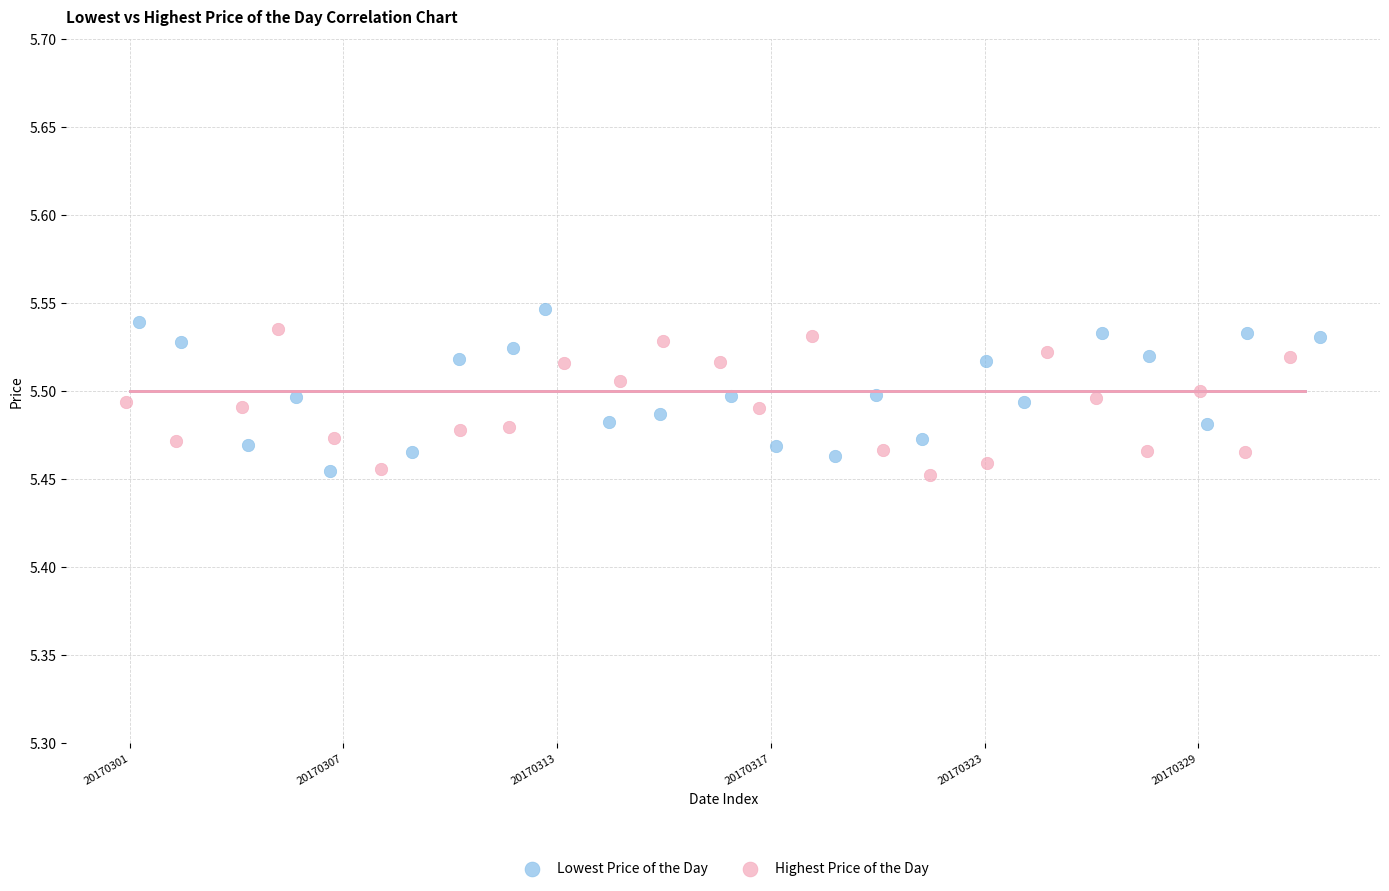

Which series contains the highest Y value?

Lowest Price of the Day